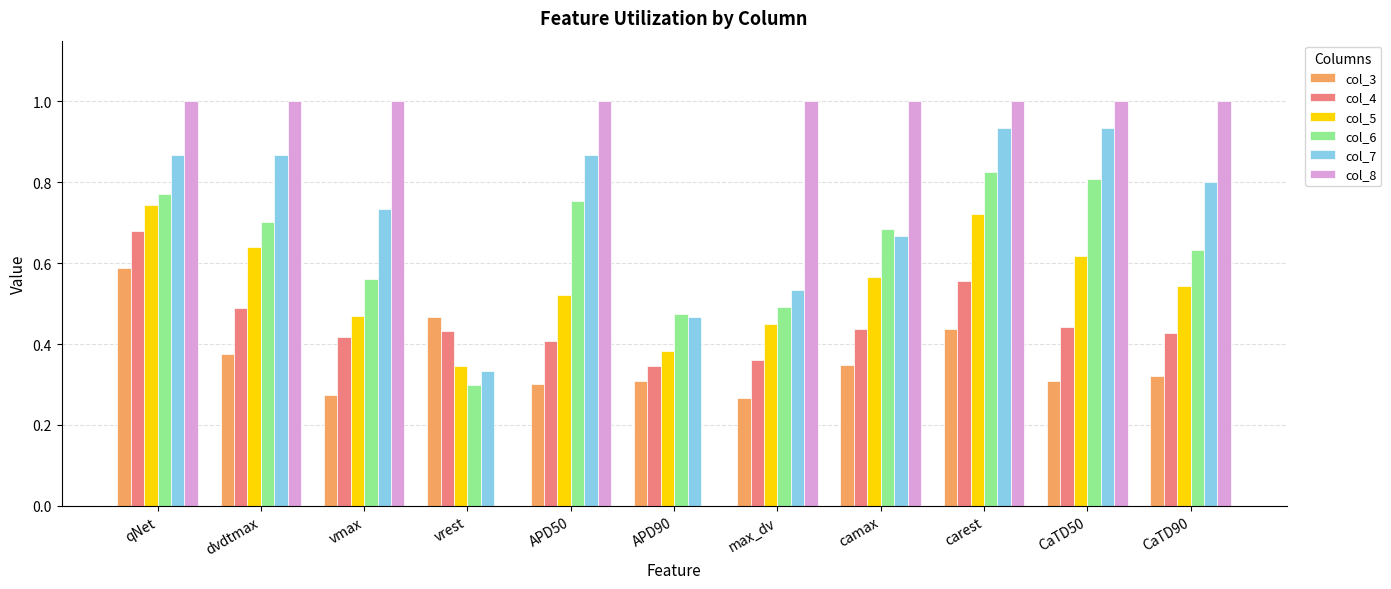

Are the bars grouped side by side (vs. stacked)?

Yes